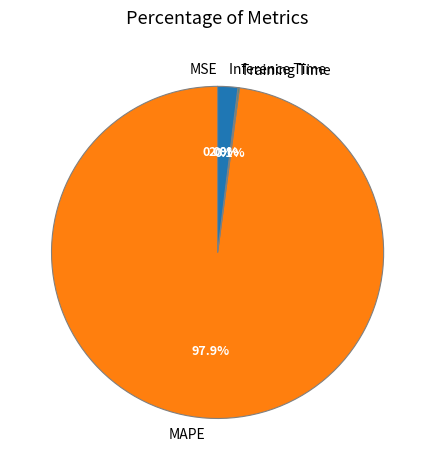

Do Inference Time and MAPE together represent more than half of the pie?

Yes